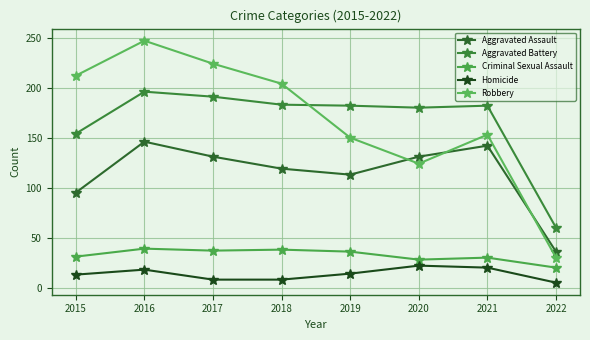

What is the total value across all series at 2019?

495